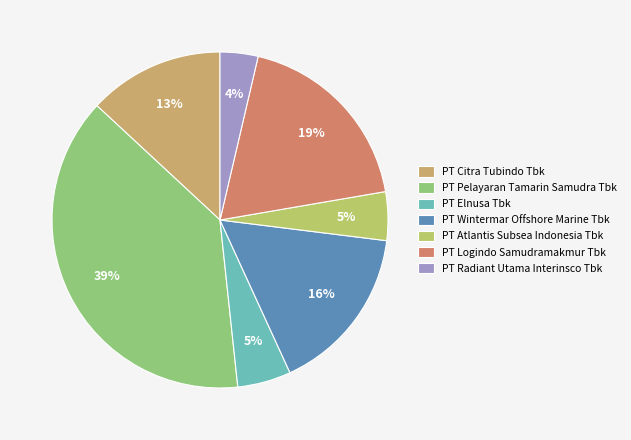

Which category has the smallest portion of the pie?

PT Radiant Utama Interinsco Tbk